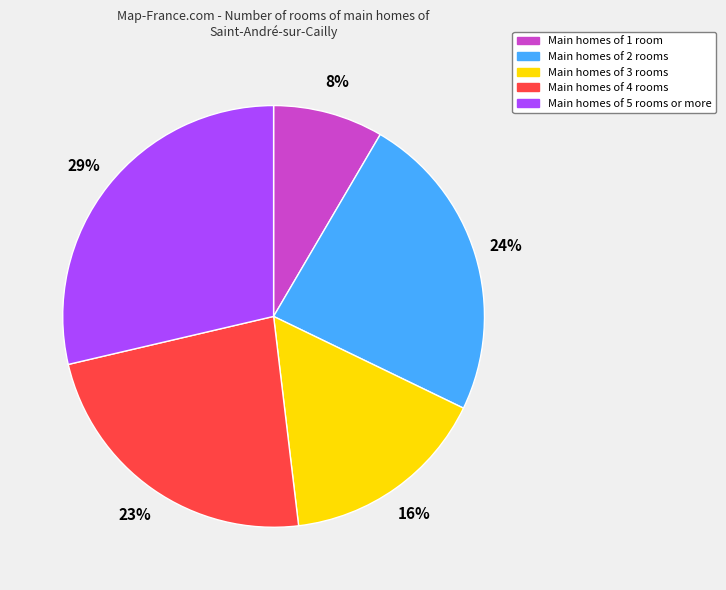

Is there a majority slice in this chart?

No